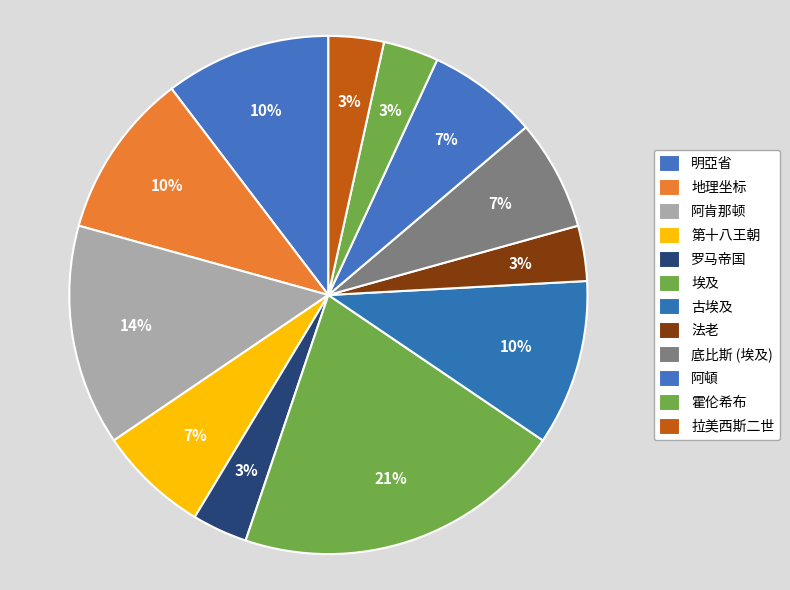

True or false: 底比斯 (埃及) accounts for 7% of the total.

True